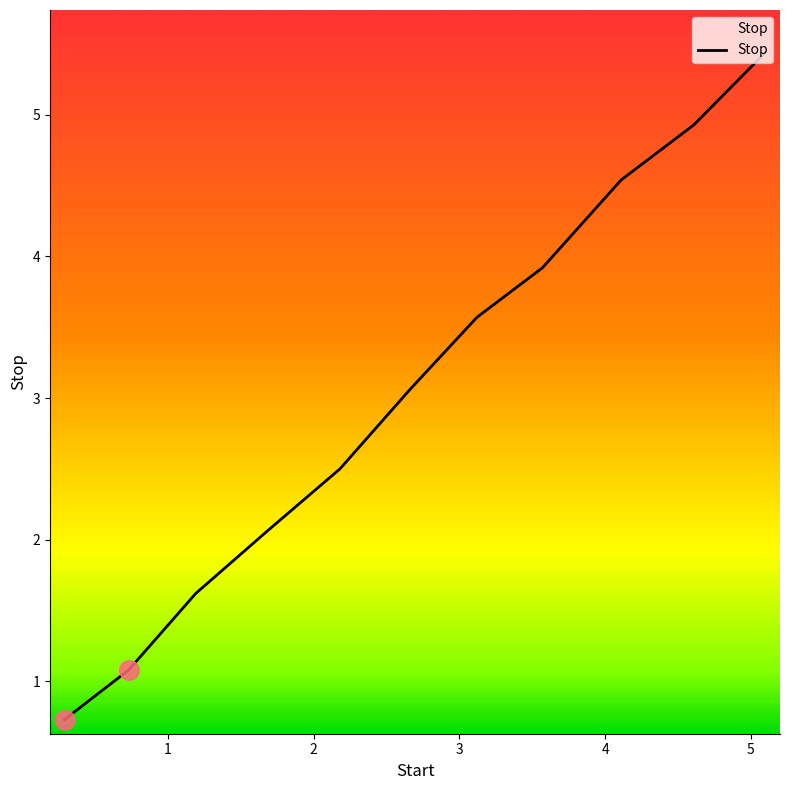

What is the greatest value displayed?

5.4